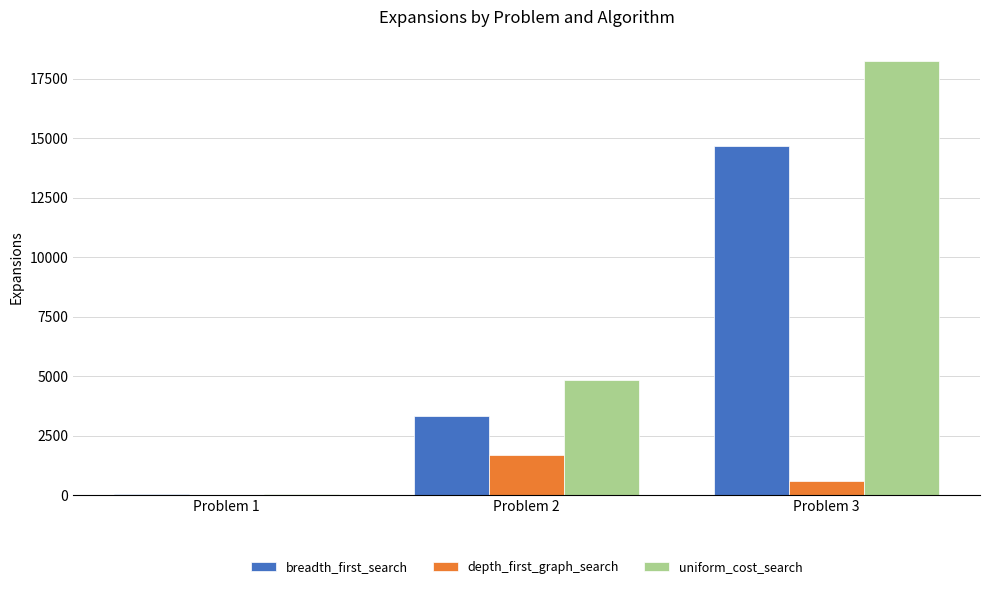

At which label does depth_first_graph_search reach its peak?

Problem 2